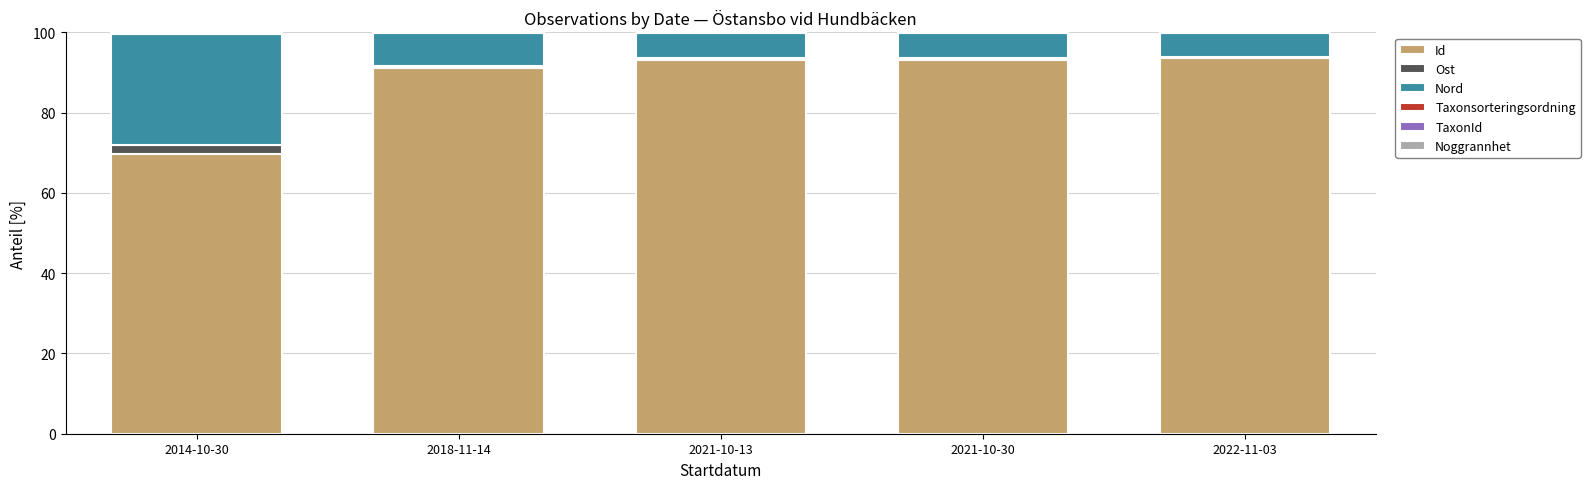

The Id series shows 93.0 at 2021-10-30. True or false?

True